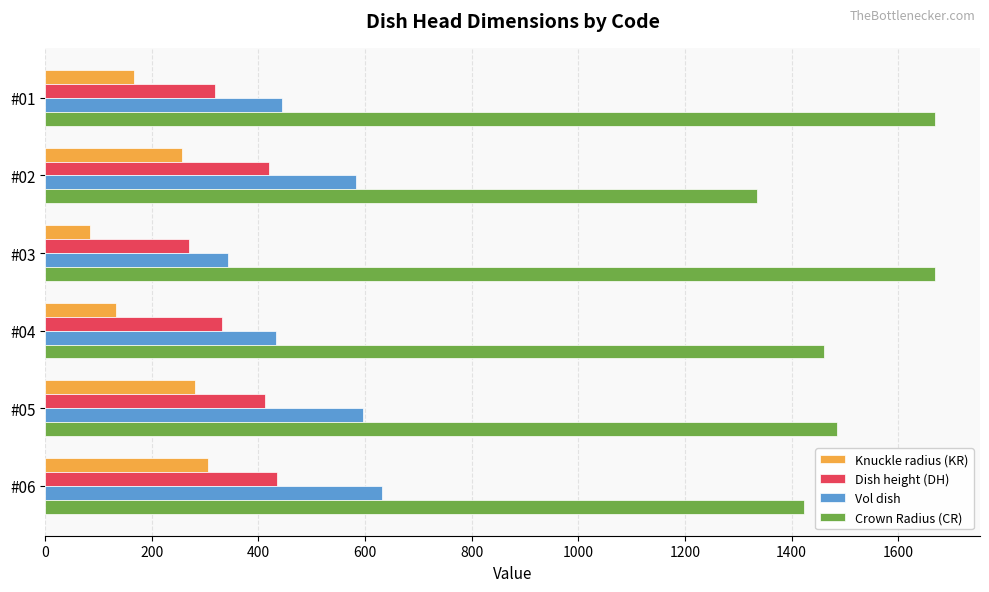

Which series has the largest total across all categories?

Crown Radius (CR)